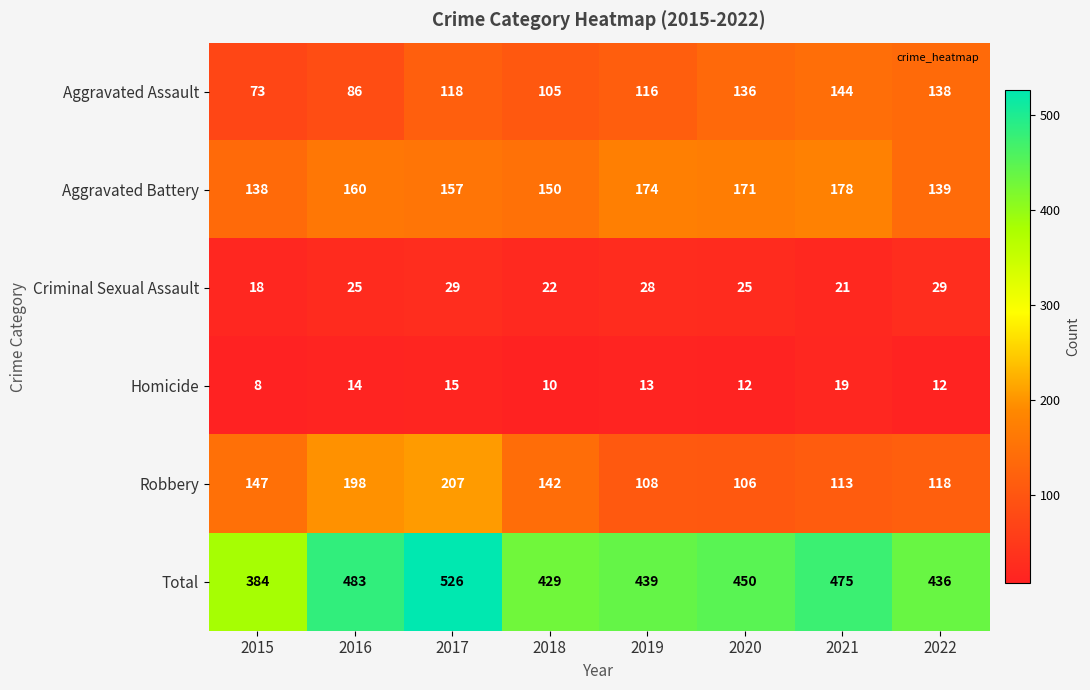

At how many categories does at least one series exceed 252?

8